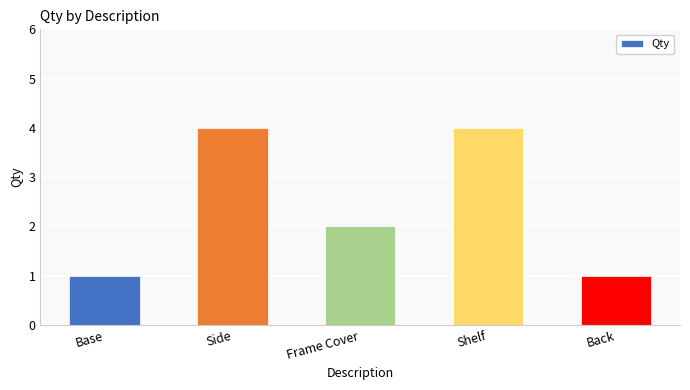

Count the values in the range 1 to 4.

5